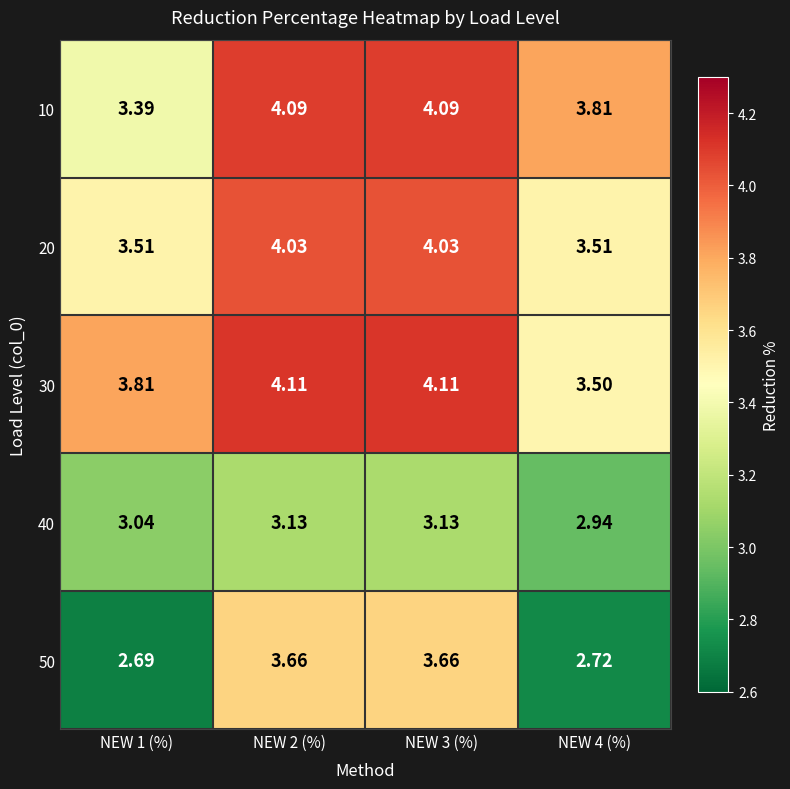

Is the value of 50 at NEW 2 (%) greater than the value of 40 at NEW 4 (%)?

Yes